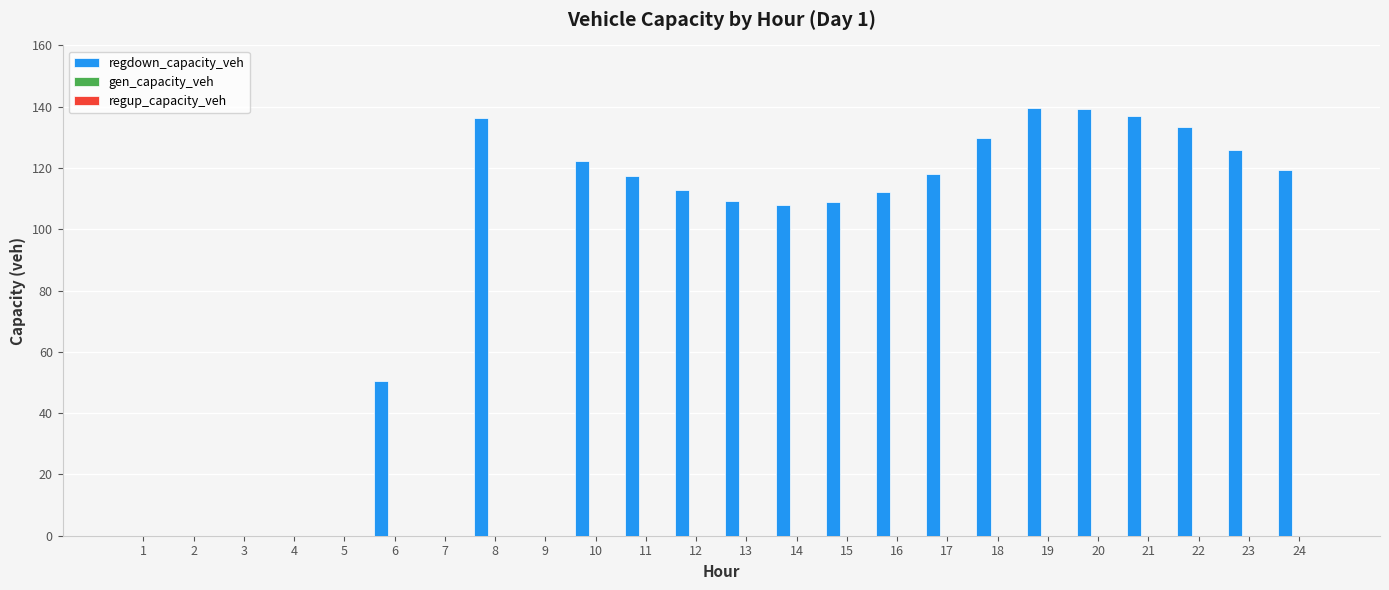

What is the maximum value shown in the chart?

139.4